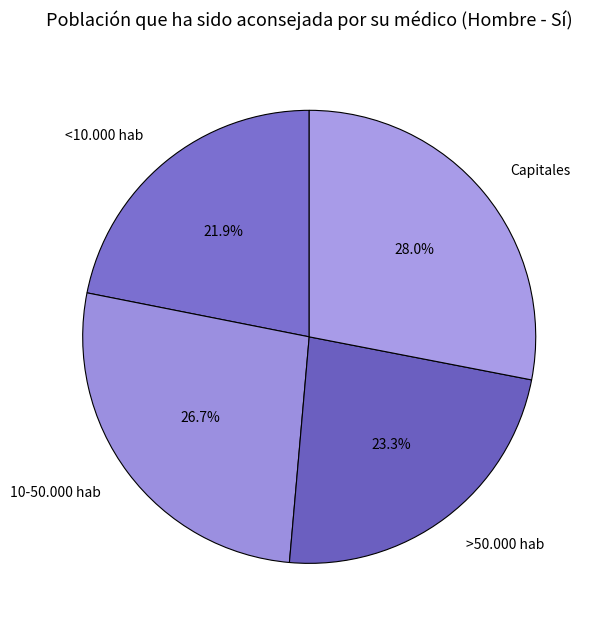

The <10.000 hab slice represents 22% of the pie. True or false?

True